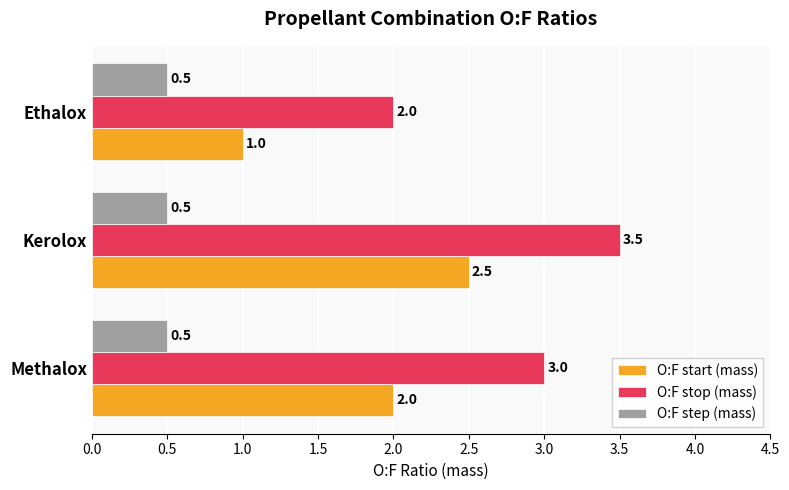

What is the sum of all O:F start (mass) values?

5.5